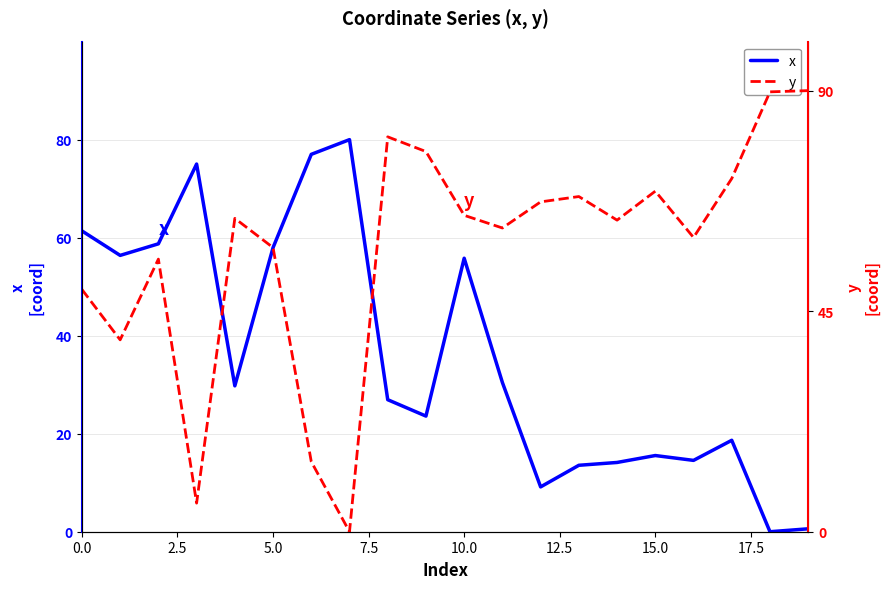

What is the spread (max minus min) of values at 10?

8.8